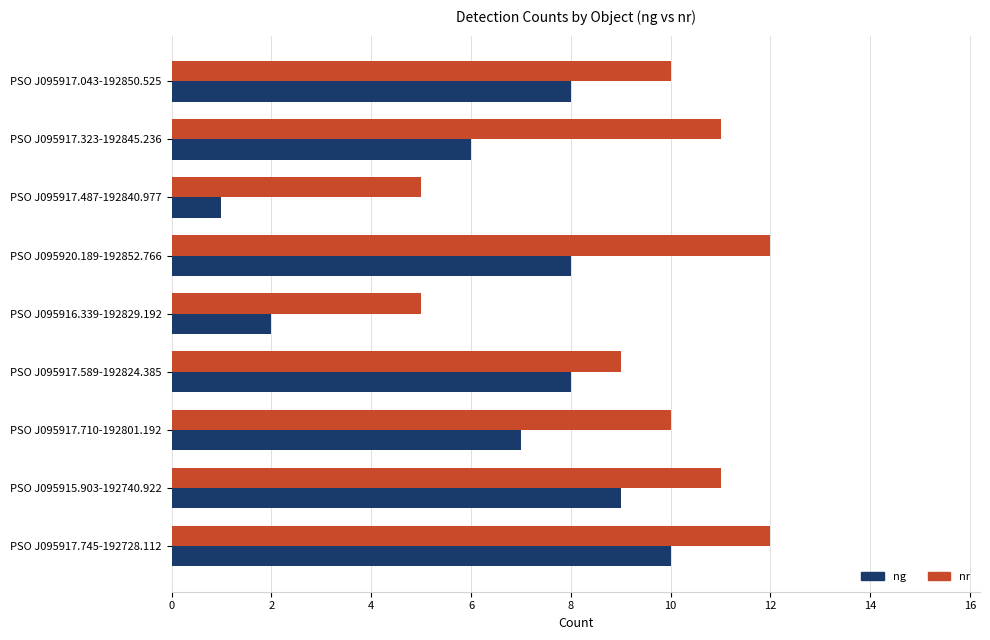

What is the sum of the nr values at PSO J095916.339-192829.192 and PSO J095917.043-192850.525?

15